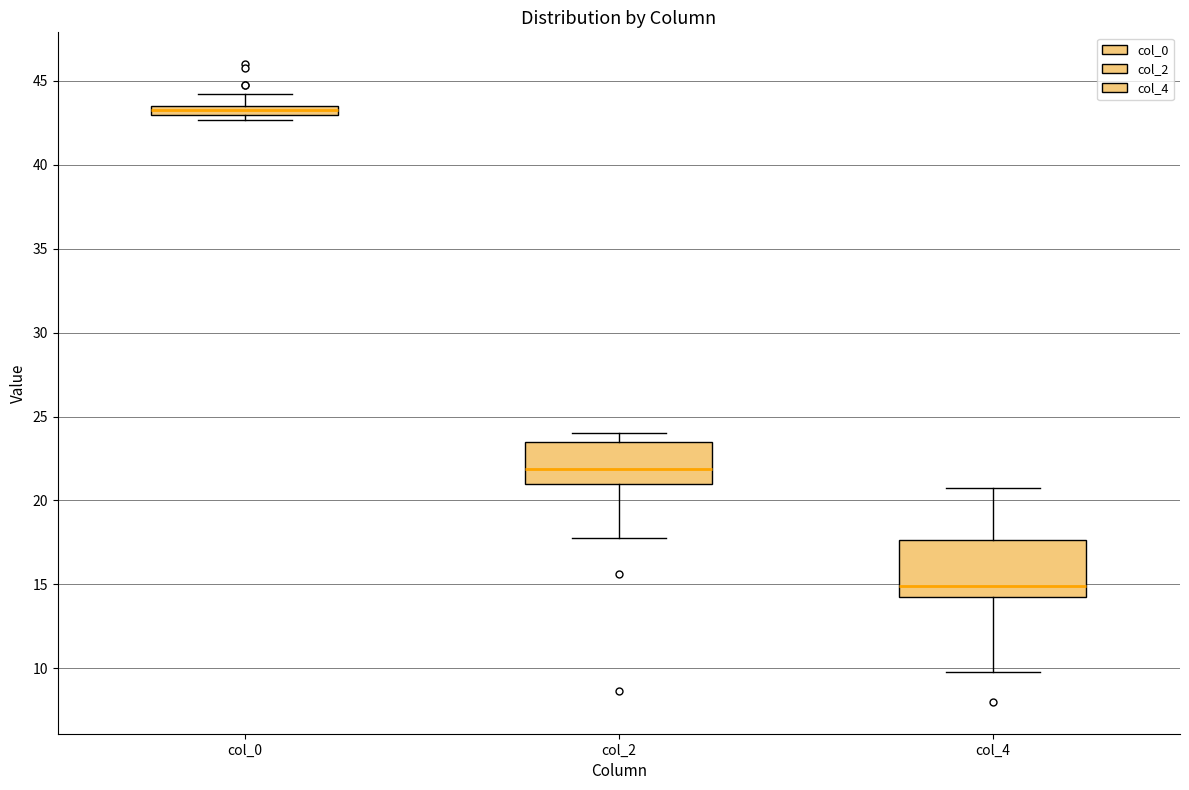

Where does the median line of the box for col_4 sit on the y-axis? The values are not printed on the chart, so give them approximately, as read against the axis.

15.0